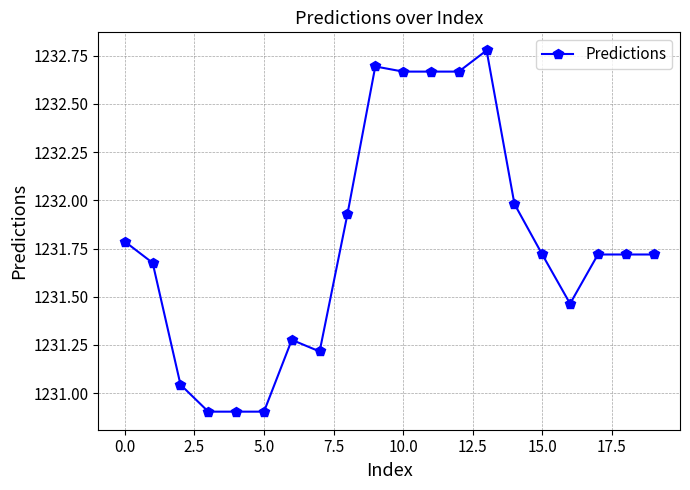

What is the minimum value shown in the chart?

1230.9